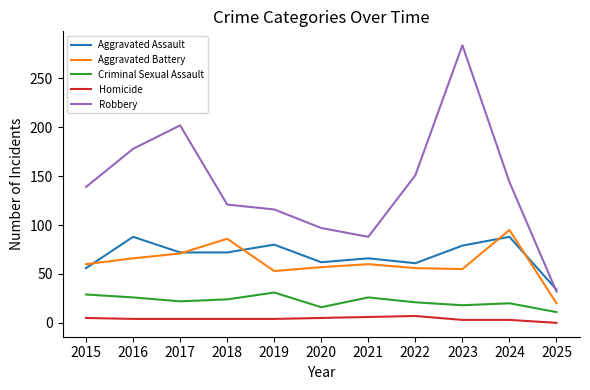

How many interior local peaks does the Aggravated Assault series have?

4